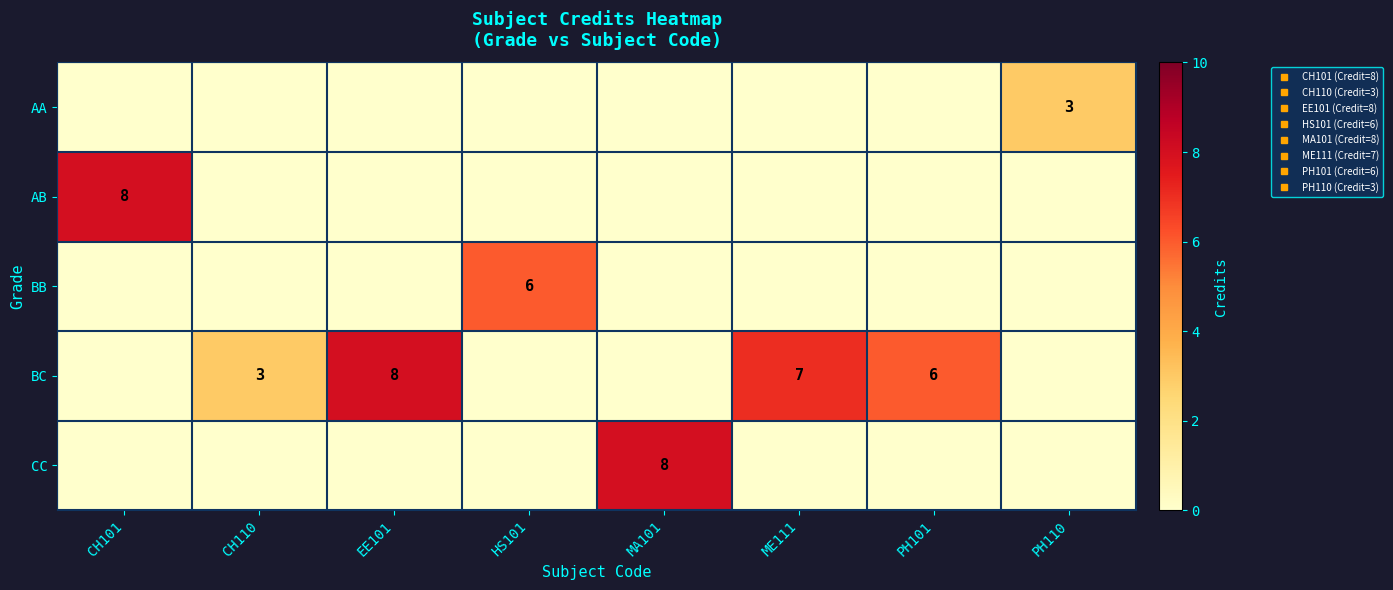

How many series are shown in this chart?

5